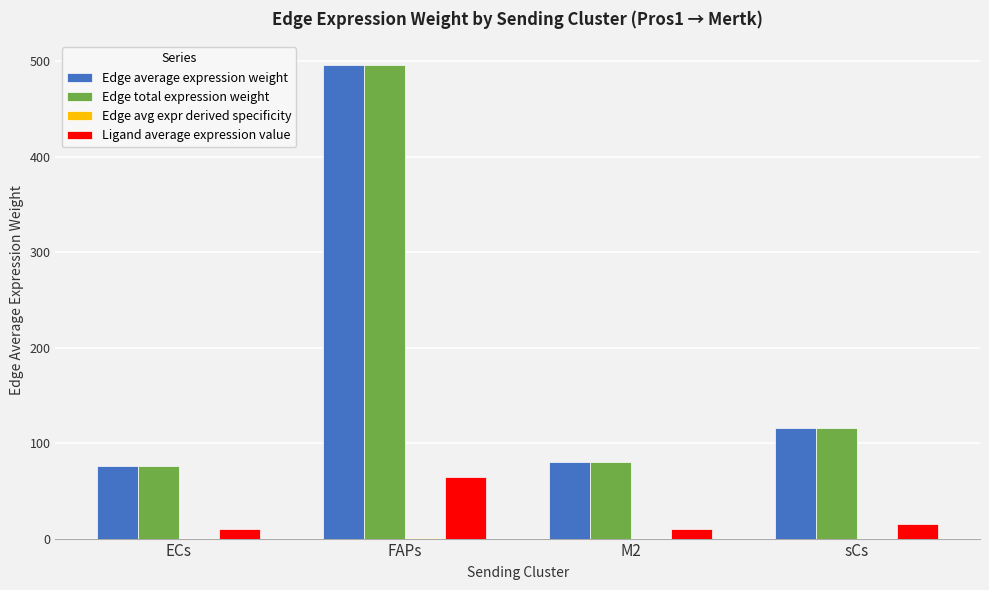

Count the number of data series in this chart.

4